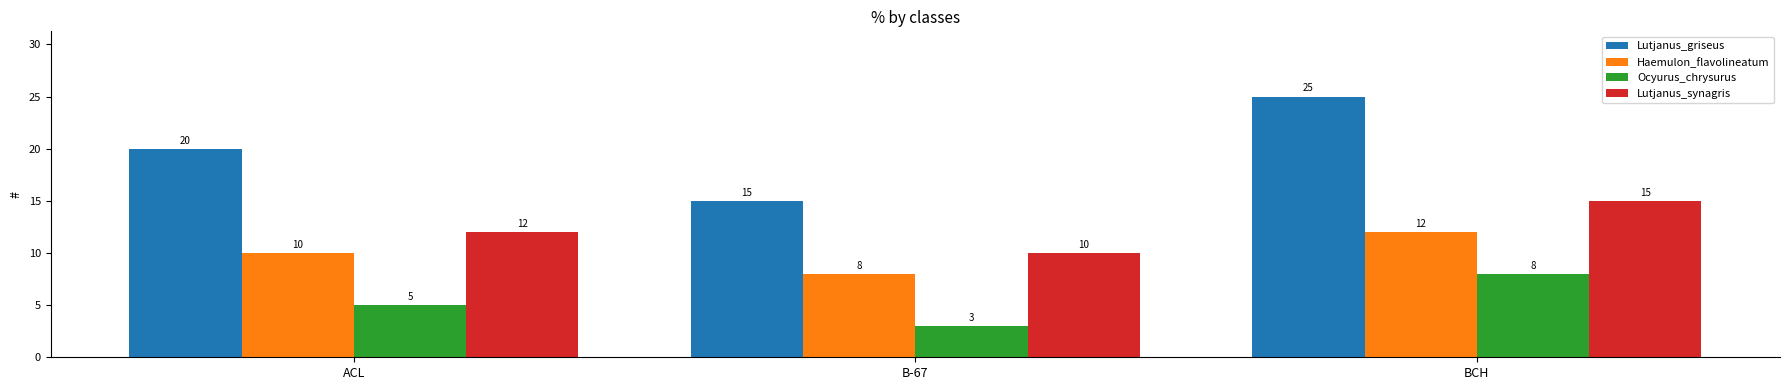

What is the approximate value of Ocyurus_chrysurus at ACL?

5